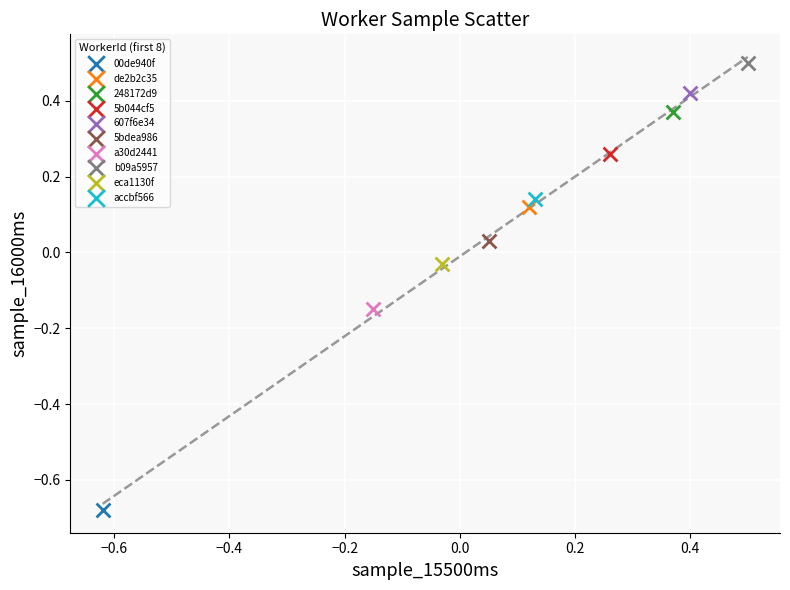

What are all the series names shown in the legend?

00de940f, de2b2c35, 248172d9, 5b044cf5, 607f6e34, 5bdea986, a30d2441, b09a5957, eca1130f, accbf566